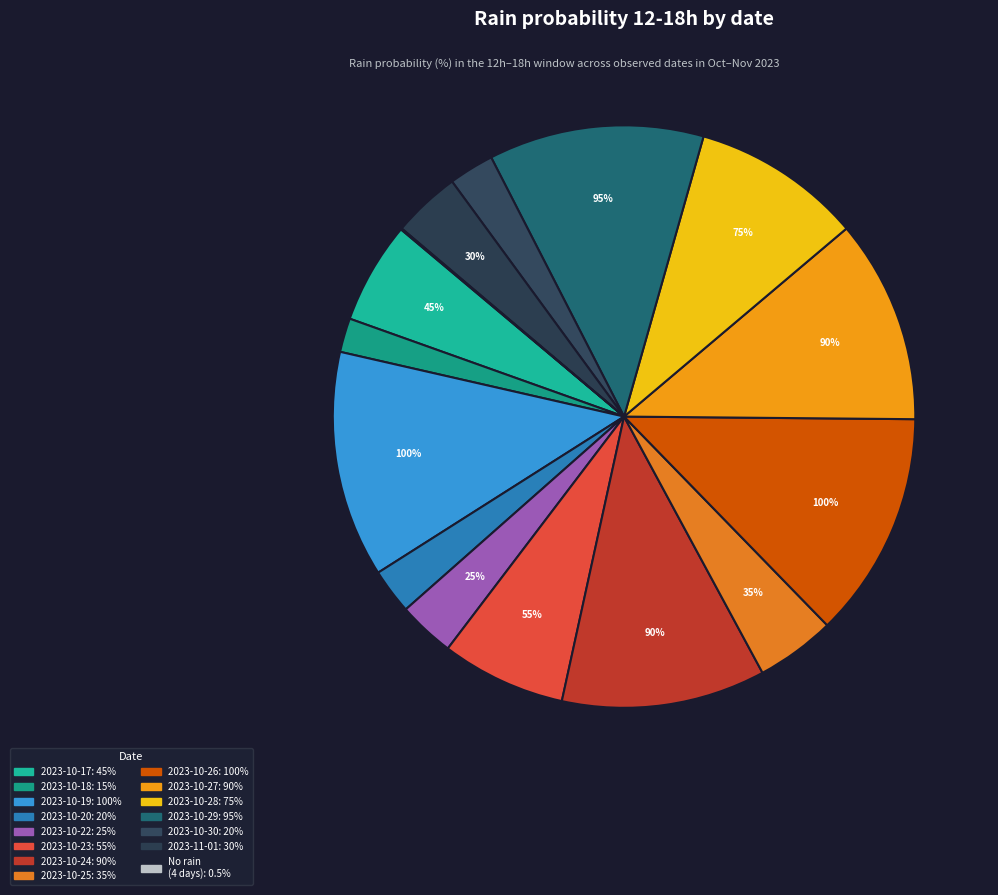

Combined, do 2023-10-19 and 2023-10-21 account for over 50%?

No